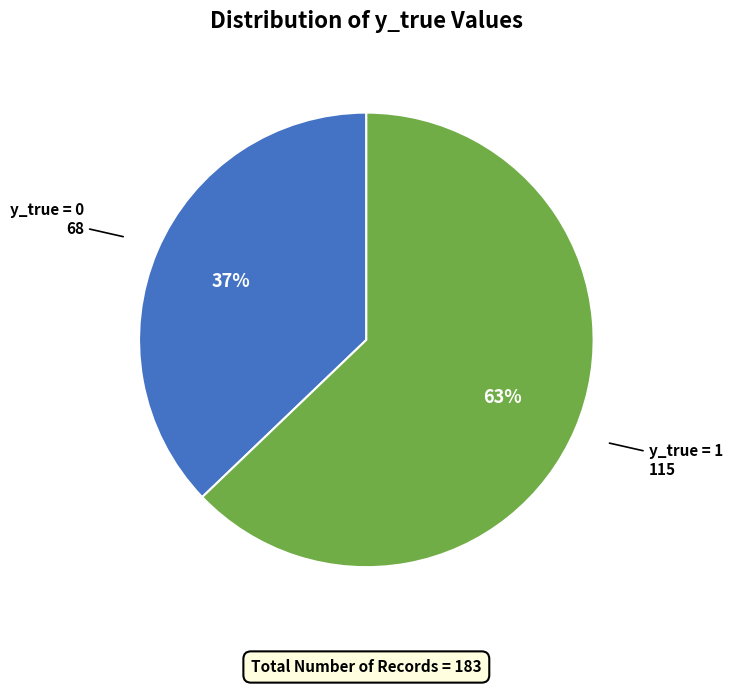

Does any single category account for the majority?

Yes